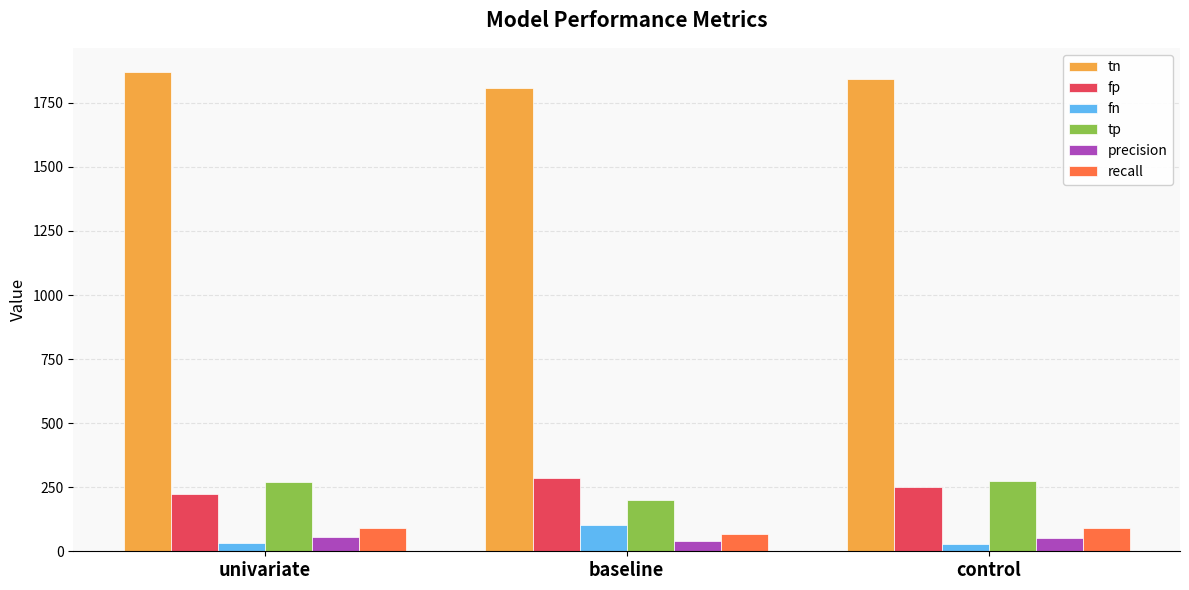

What is the value of the fp bar at the 3rd from the left?

249.0